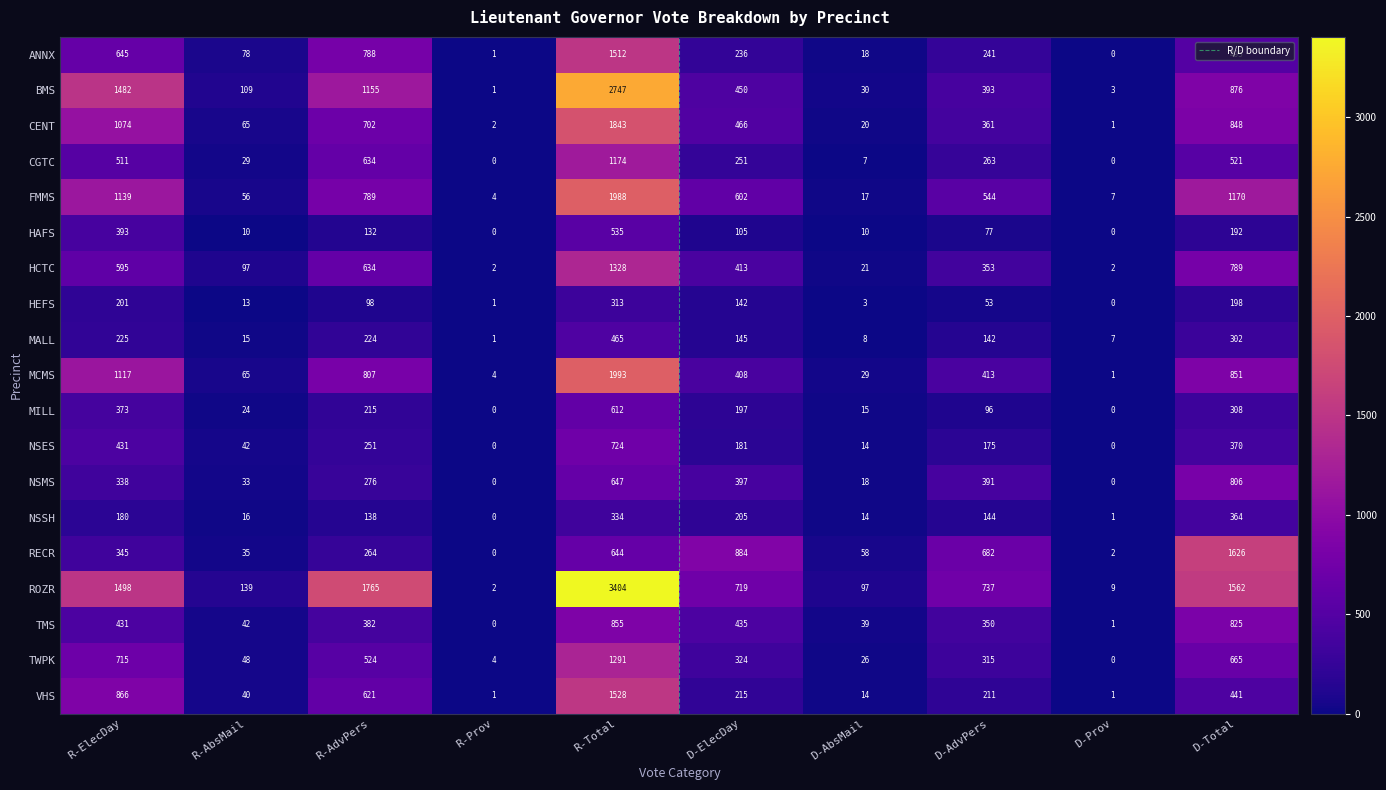

Is it true that TWPK equals 3 at R-Prov?

False